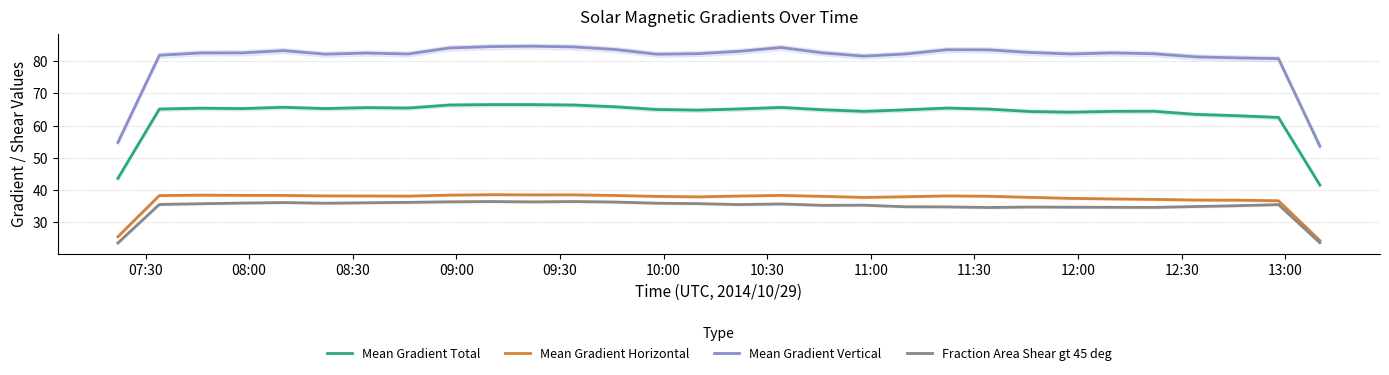

How many lines are shown in the chart?

4